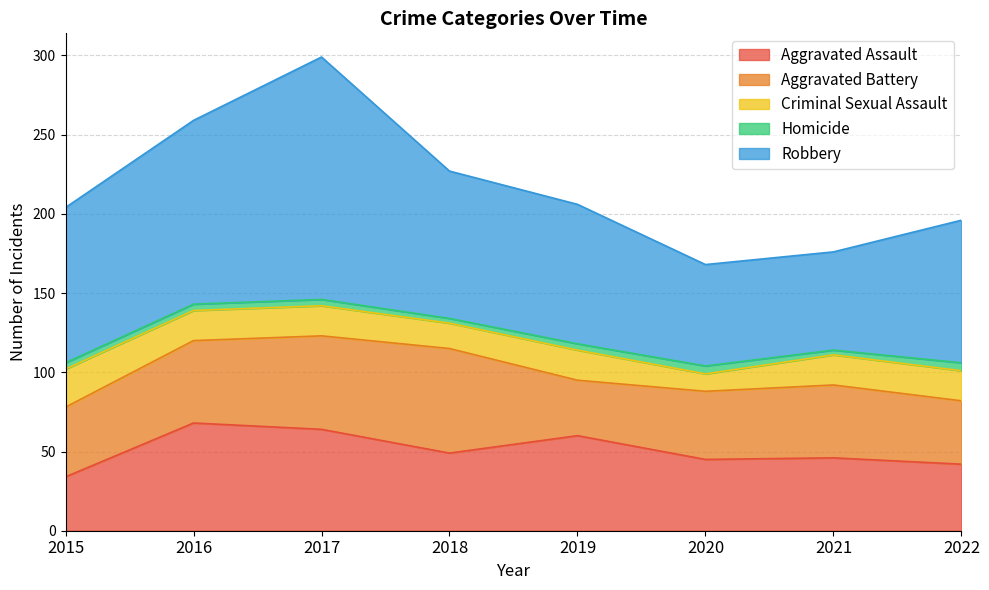

True or false: Aggravated Battery and Robbery cross at least once.

False